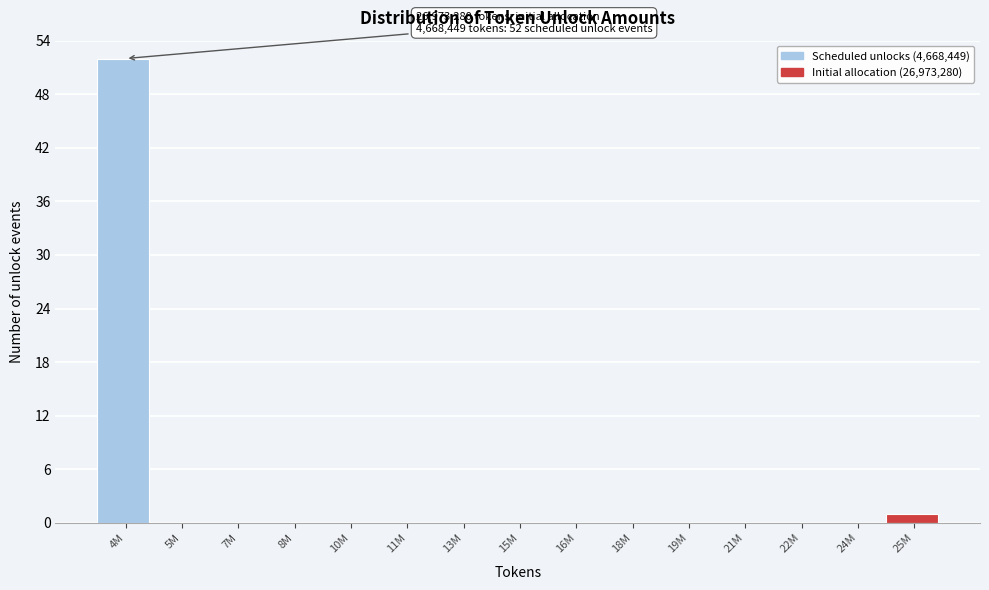

Reading left to right, list all the values displayed in this chart.

4M=52	5M=0	7M=0	8M=0	10M=0	11M=0	13M=0	15M=0	16M=0	18M=0	19M=0	21M=0	22M=0	24M=0	25M=1